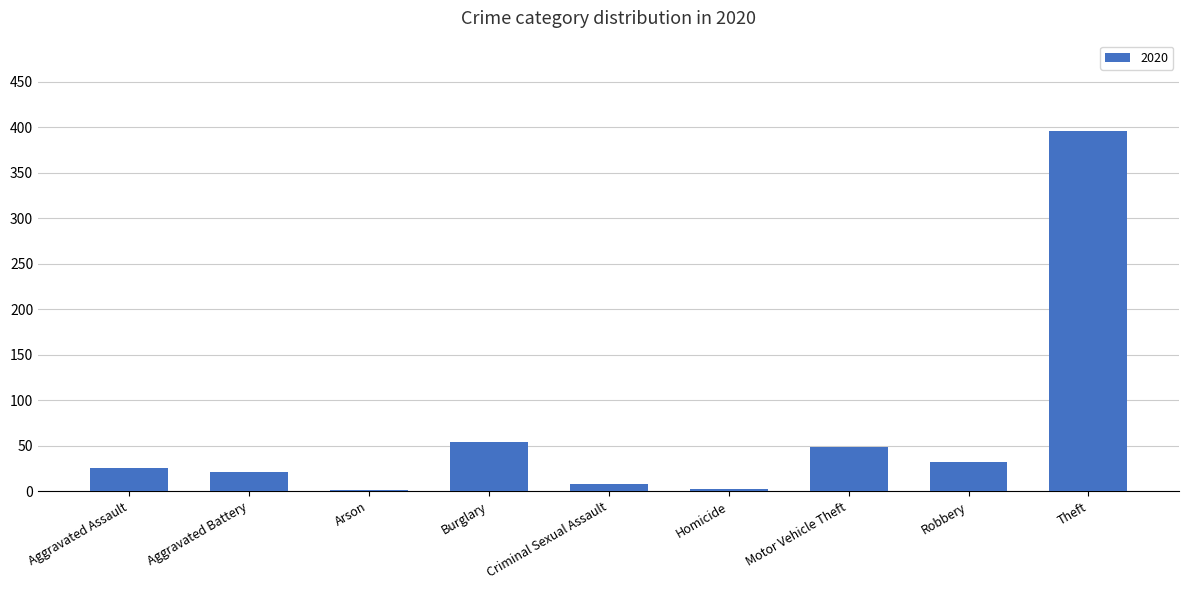

The value at Motor Vehicle Theft is 77. True or false?

False